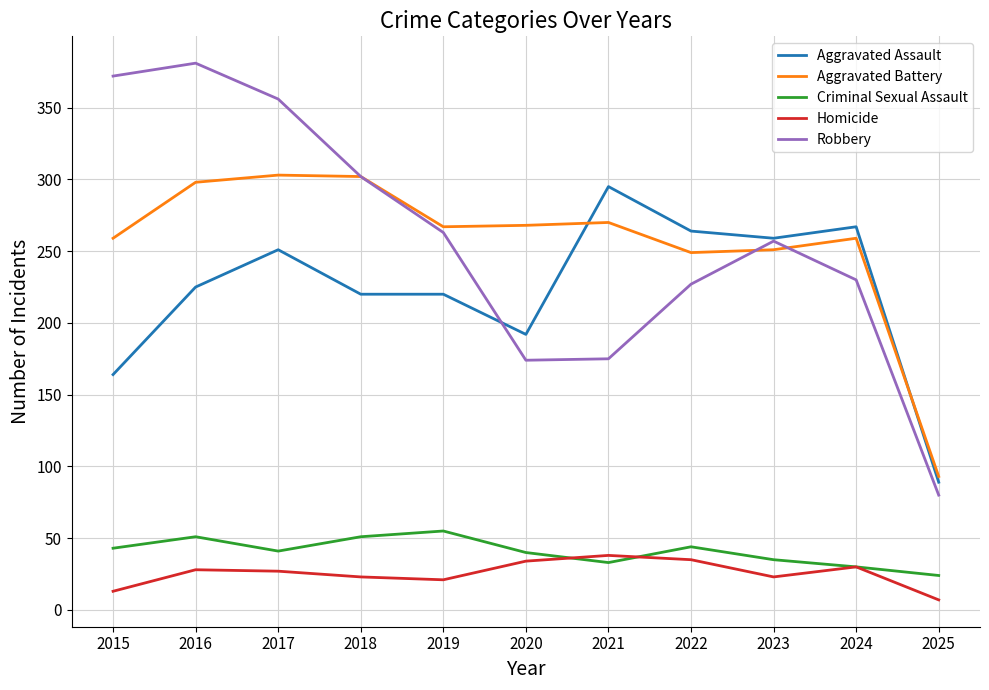

How many interior local valleys does the Aggravated Battery series have?

2